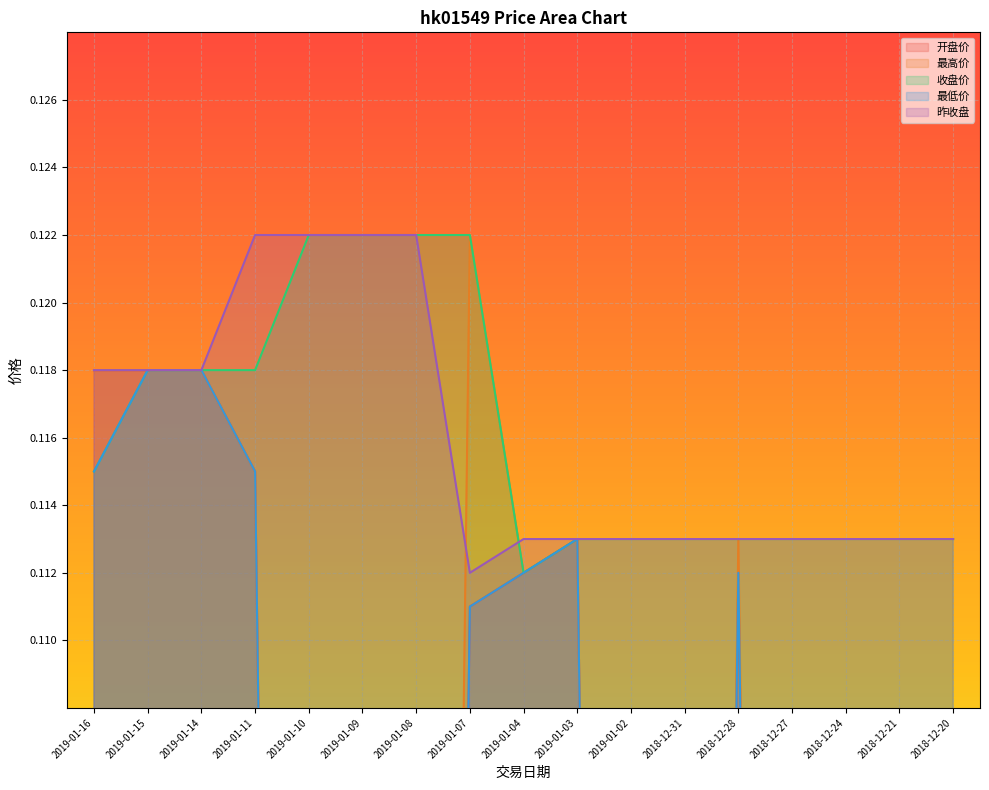

How many lines are shown in the chart?

5